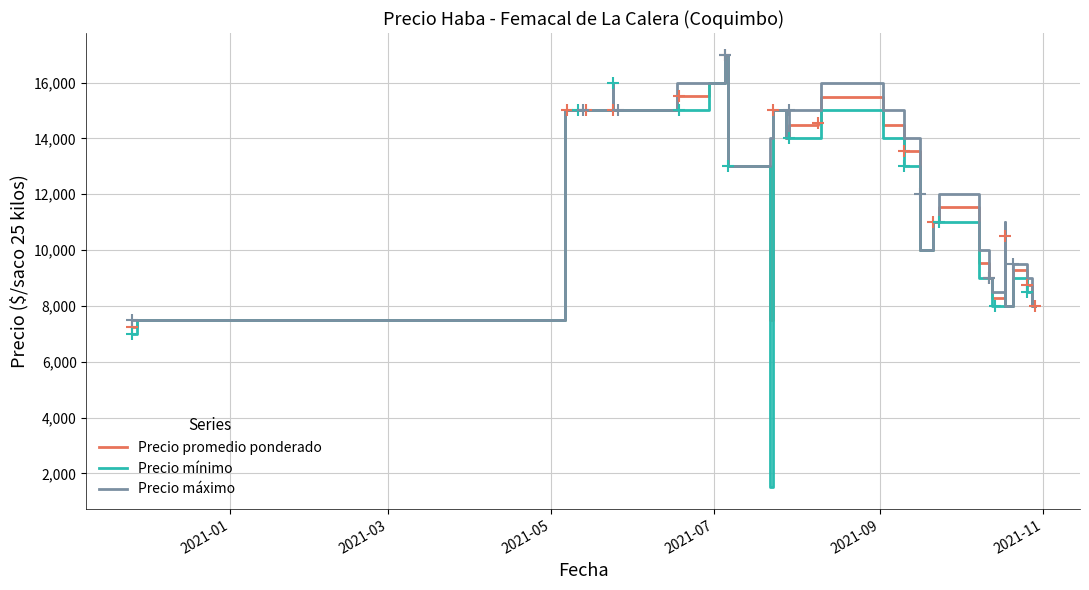

Reading left to right, extract all data points from this chart.

Precio promedio ponderado: 7260	7500	15000	15000	15000	15000	15000	15000	16000	15000	15000	15529	15529	16000	16000	17000	13000	7493	15000	14000	14474	14542	15484	14488	13545	11500	10000	11000	11529	9529	9000	8273	8278	10500	8000	9273	8750	8733	8000	8000
Precio mínimo: 7000	7500	15000	15000	15000	15000	15000	15000	16000	15000	15000	15000	15000	16000	16000	17000	13000	1500	15000	14000	14000	14000	15000	14000	13000	11000	10000	11000	11000	9000	9000	8000	8000	10000	8000	9000	8500	8500	8000	8000
Precio máximo: 7500	7500	15000	15000	15000	15000	15000	15000	16000	15000	15000	16000	16000	16000	16000	17000	13000	14000	15000	14000	15000	15000	16000	15000	14000	12000	10000	11000	12000	10000	9000	8500	8500	11000	8000	9500	9000	9000	8000	8000